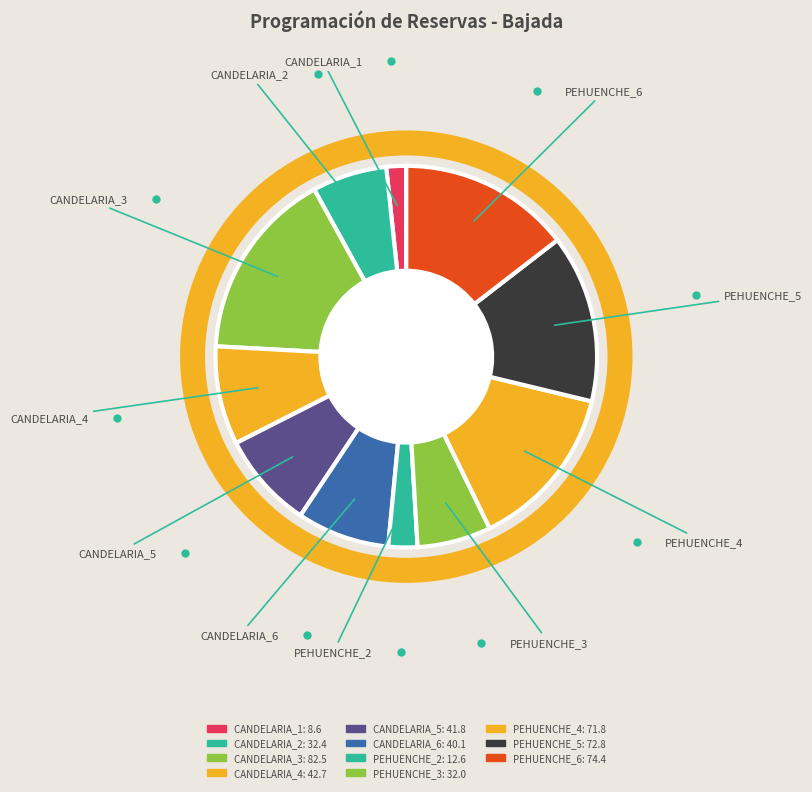

How many segments does this pie chart have?

11